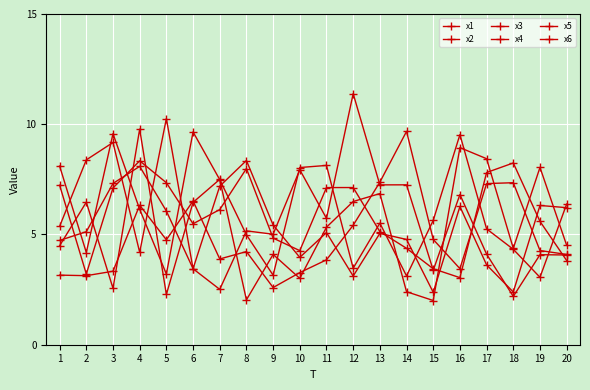

Does the chart have visible grid lines?

Yes